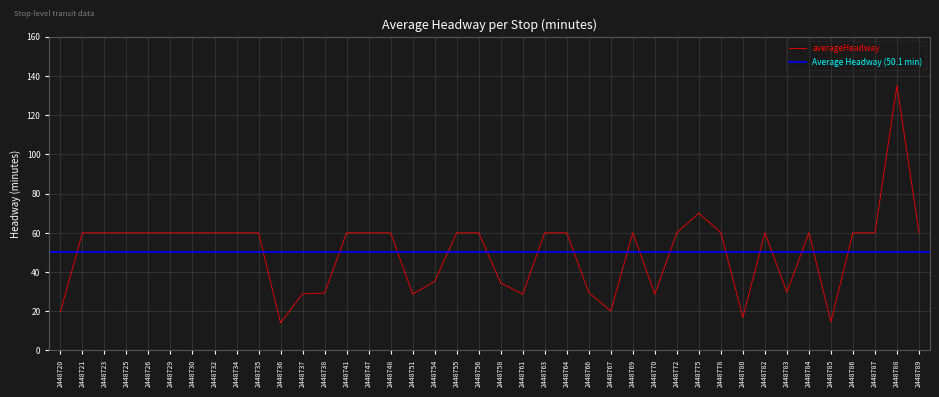

Which has a higher value, 2448775 or 2448756?

2448775